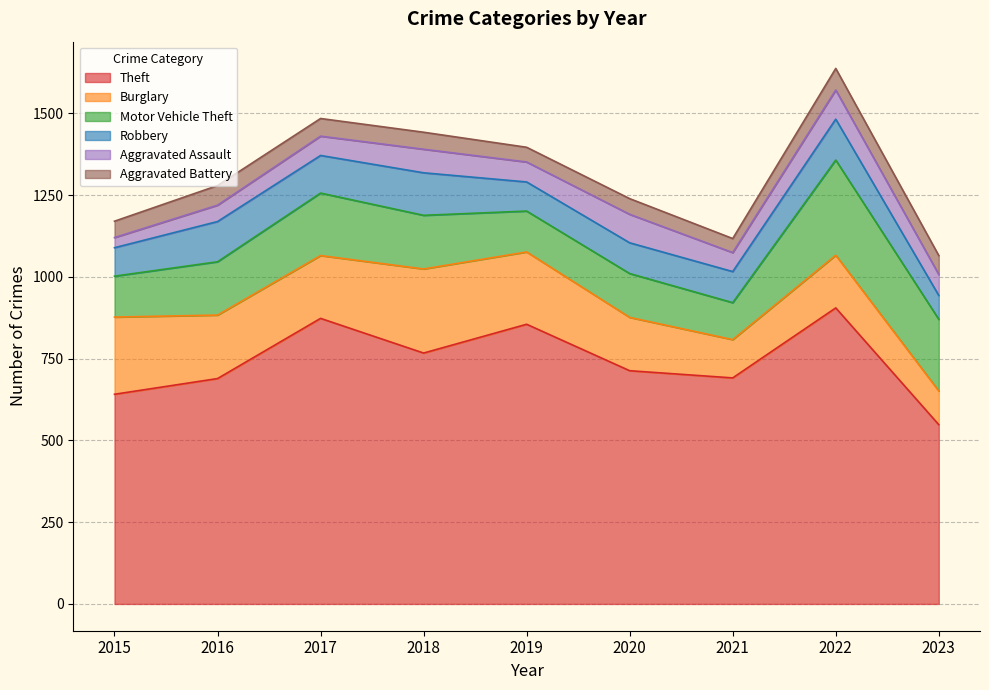

Which label corresponds to the largest value in the chart?

2022